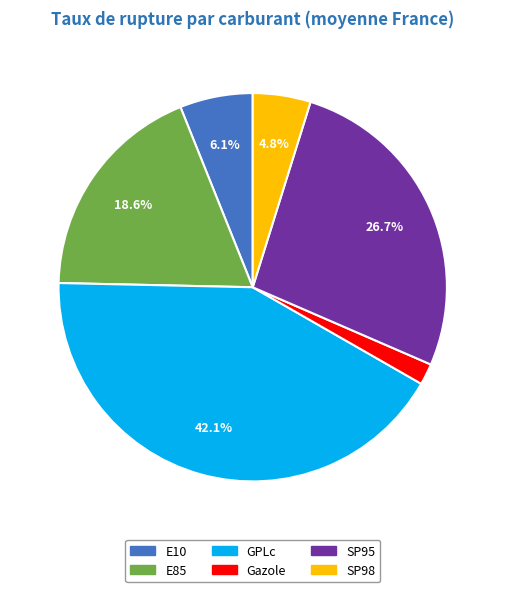

Between Gazole and E10, which is larger?

E10